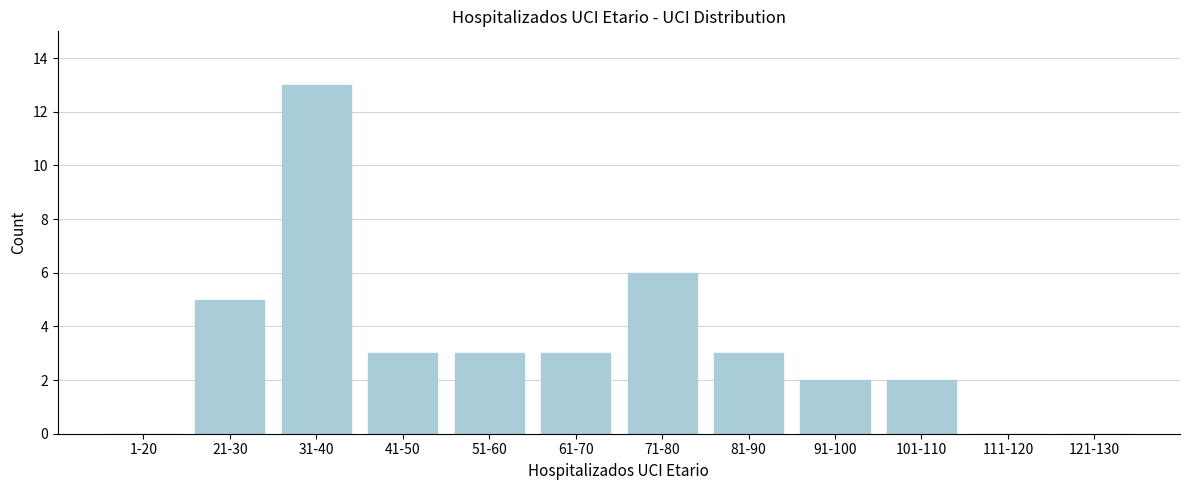

Reading left to right, extract all data points from this chart.

1-20=0	21-30=5	31-40=13	41-50=3	51-60=3	61-70=3	71-80=6	81-90=3	91-100=2	101-110=2	111-120=0	121-130=0